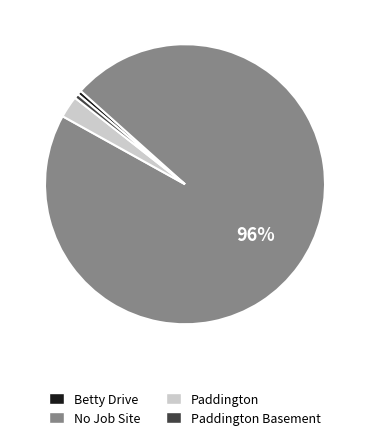

Does No Job Site represent more than half of the total?

Yes